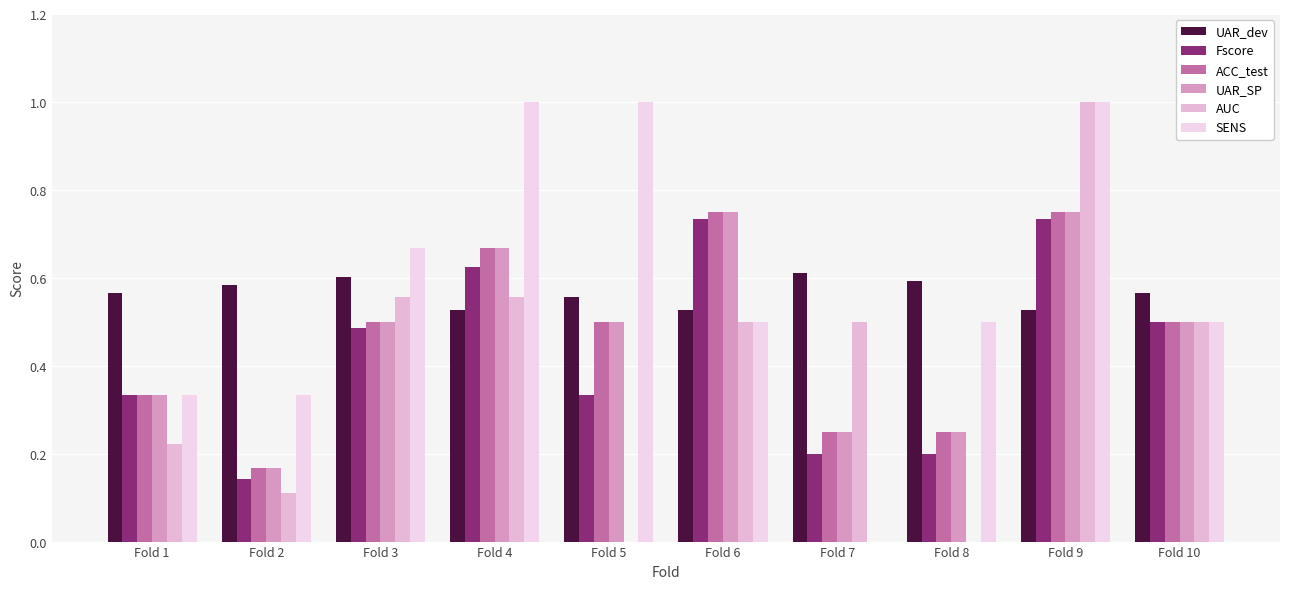

Which series has the largest total across all categories?

SENS